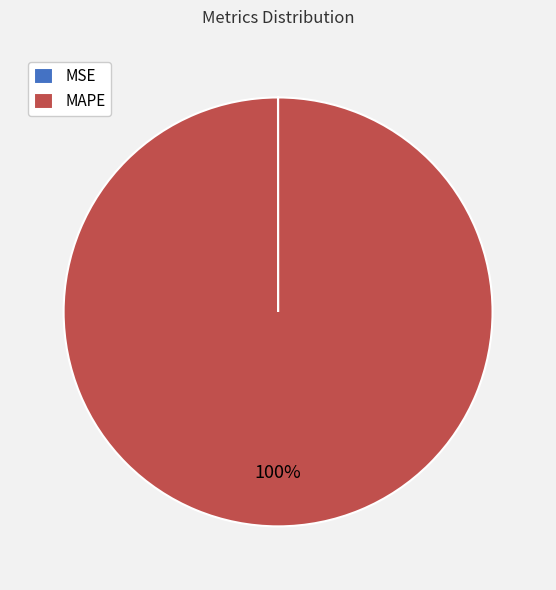

To the nearest percent, what is the average slice percentage?

50%